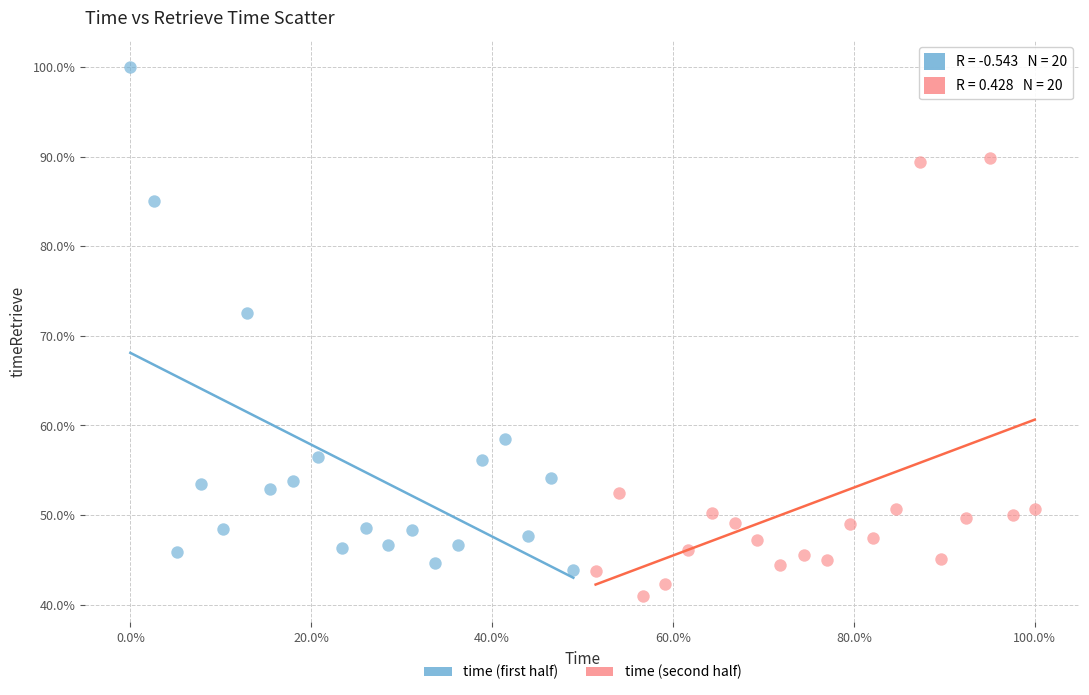

What are all the series names shown in the legend?

time (first half), time (second half)